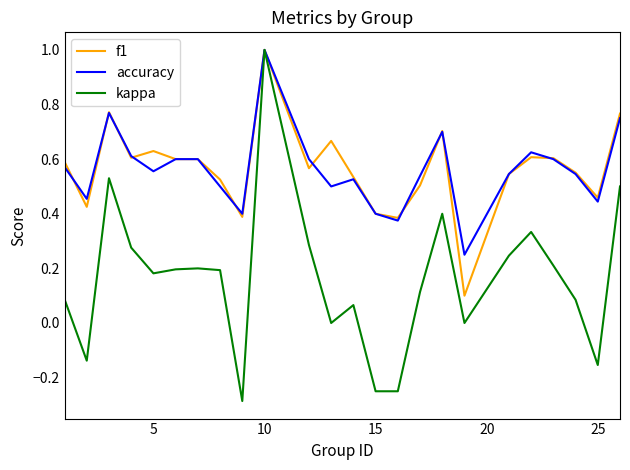

Count the f1 values in the range 0 to 1.

24